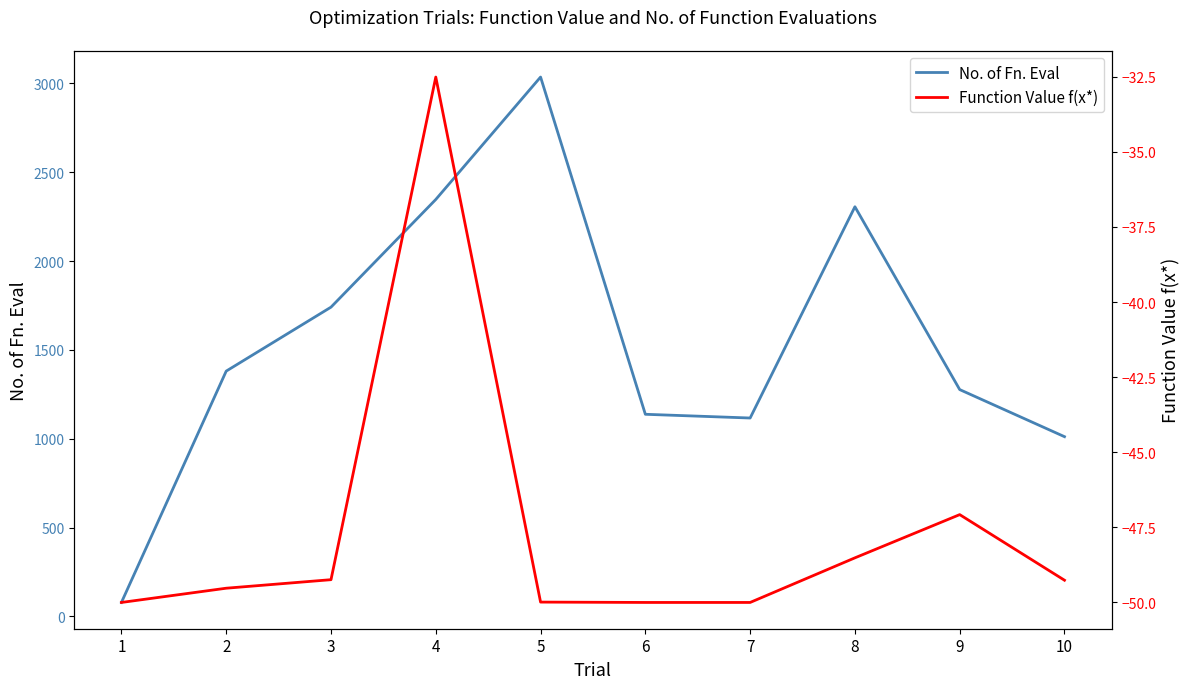

At which category does Function Value f(x*) reach its first local peak?

4